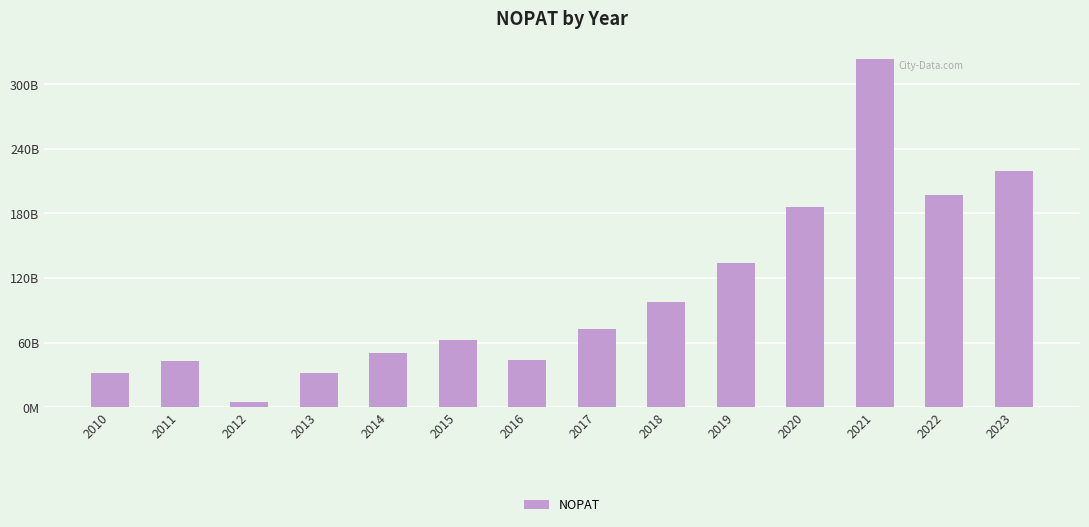

What is the smallest value displayed?

4681573310